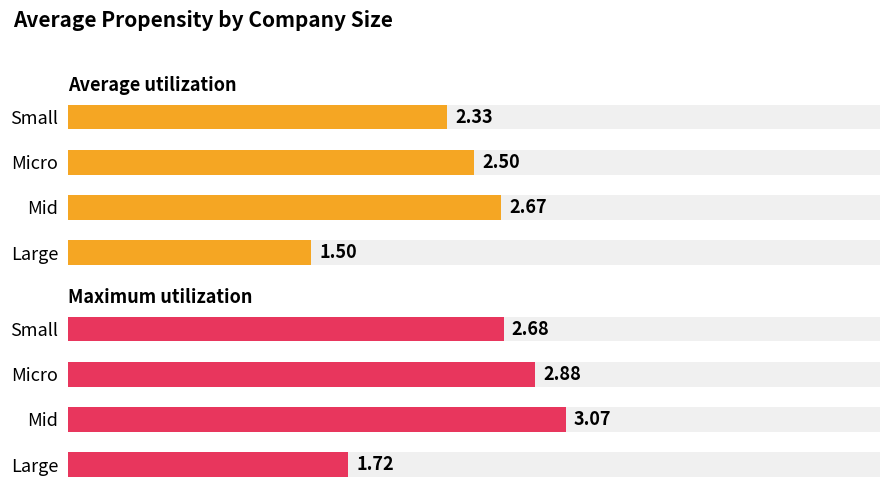

Reading left to right, transcribe all the data shown in this chart.

Average utilization: 1.5	2.7	2.5	2.3
Maximum utilization: 1.7	3.1	2.9	2.7